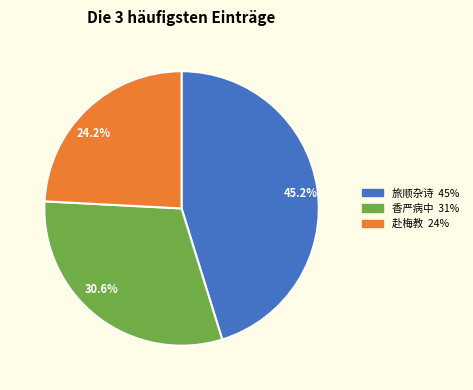

How many segments does this pie chart have?

3